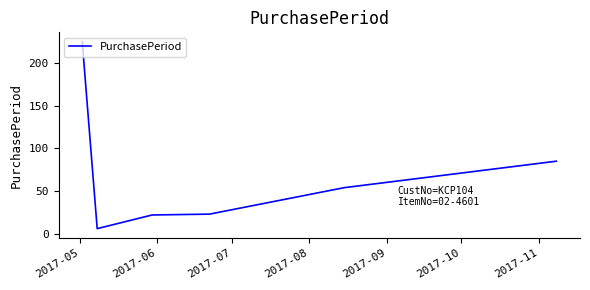

What is the minimum value shown in the chart?

6